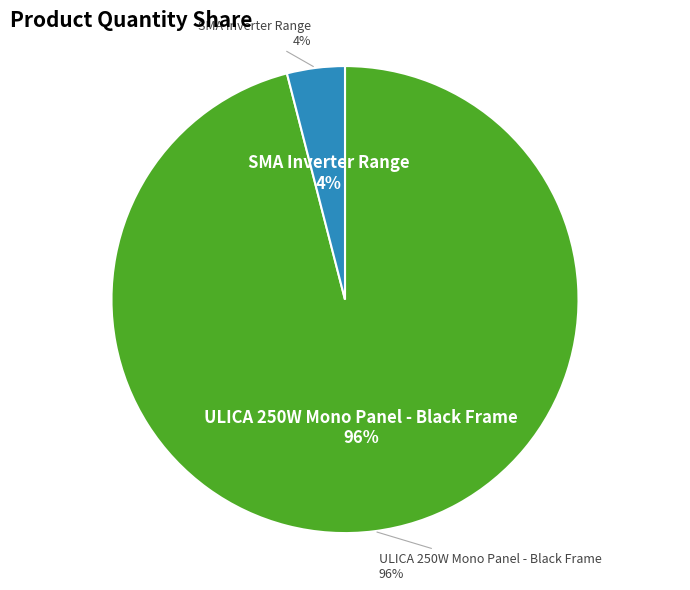

Rank the categories by value from lowest to highest.

SMA Inverter Range, ULICA 250W Mono Panel - Black Frame